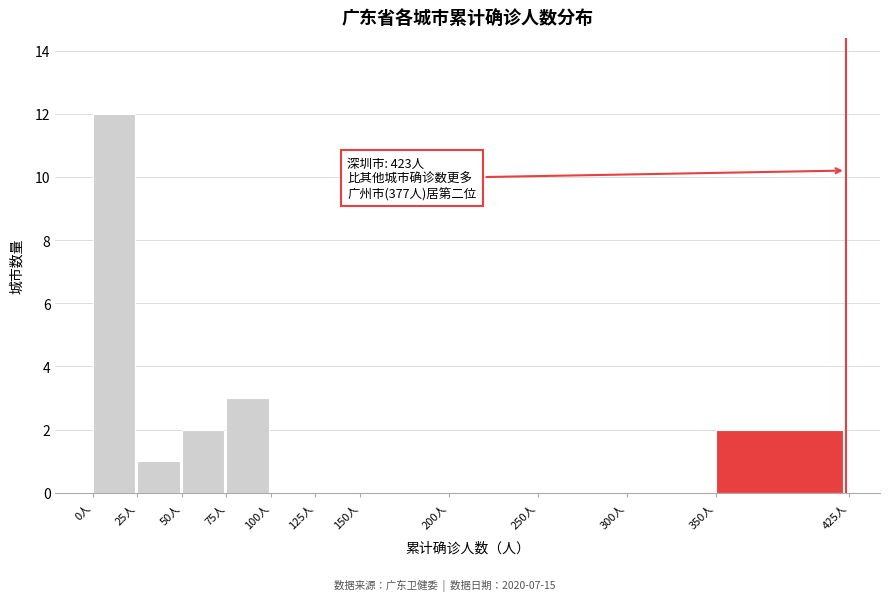

Over which range of the x-axis is the bar tallest?

0 to 25